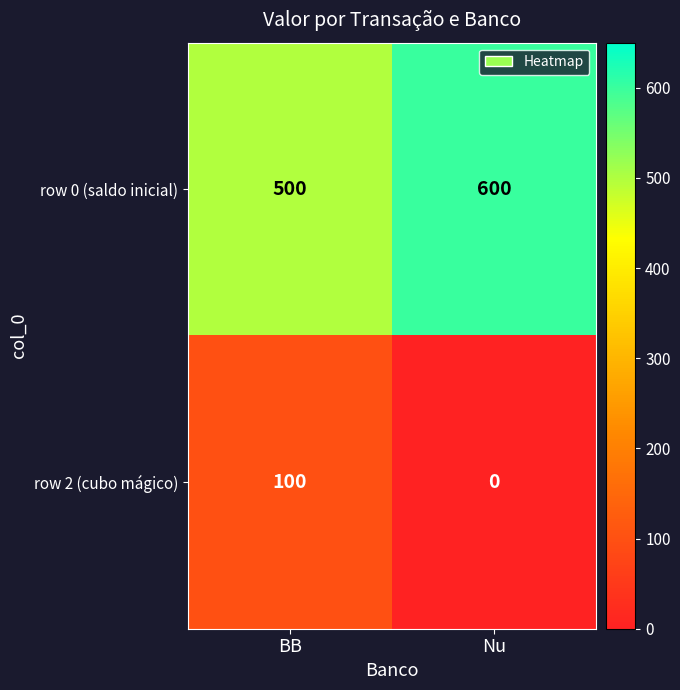

How many categories are shown in the chart?

2